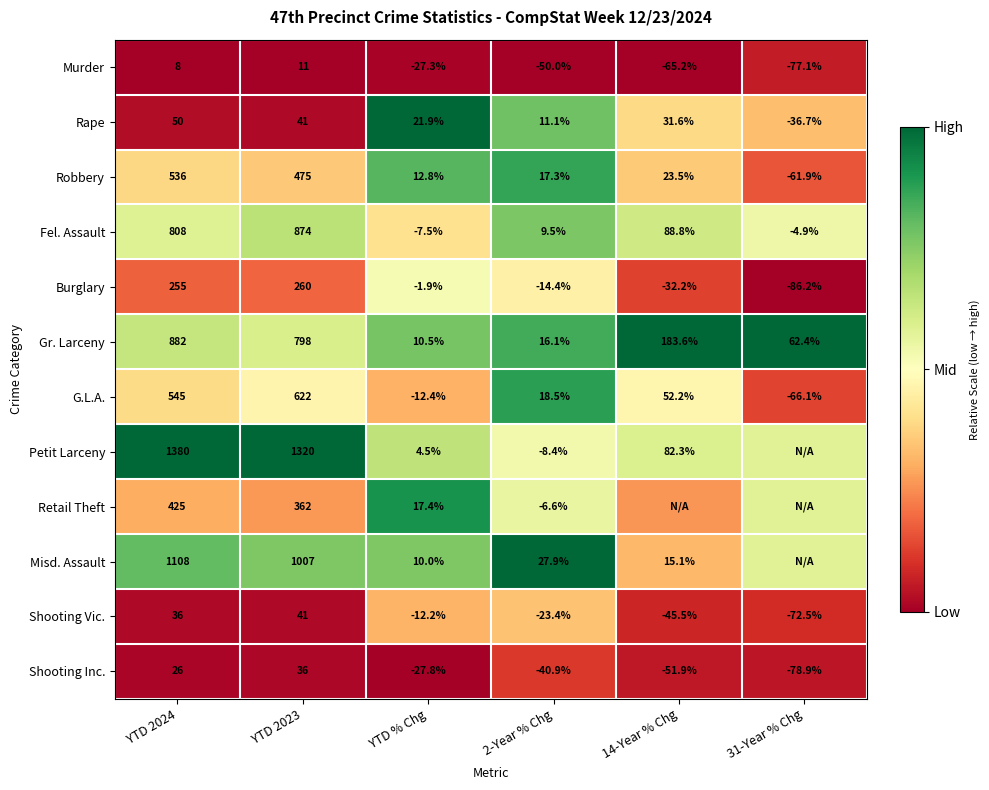

Between YTD 2024 and YTD 2023, which series saw the biggest shift?

Misd. Assault